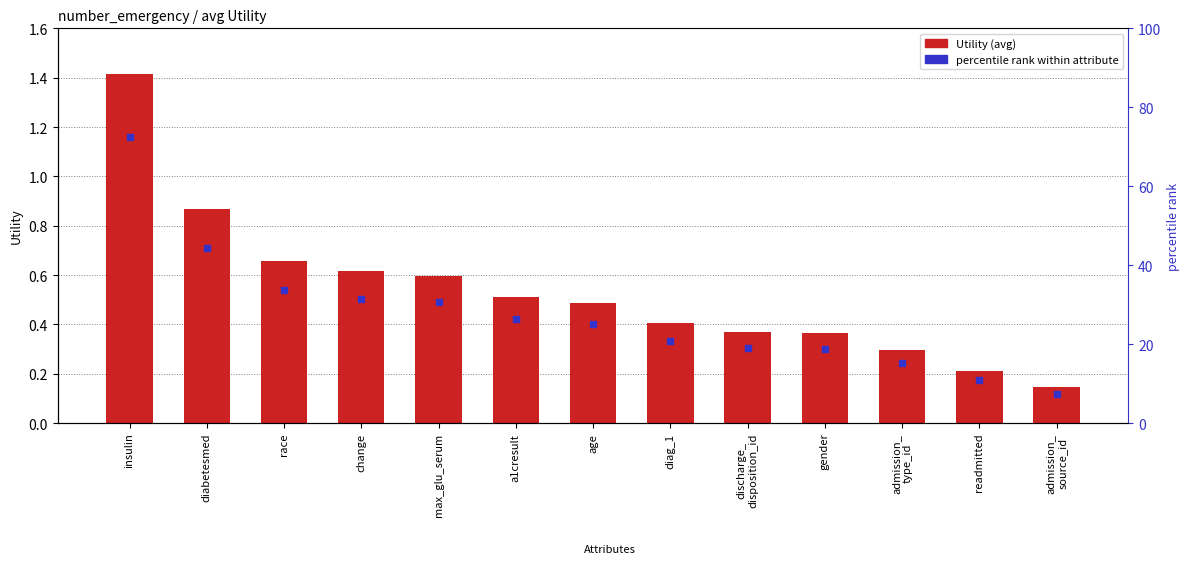

The value at admission_
source_id is 0.2. True or false?

False